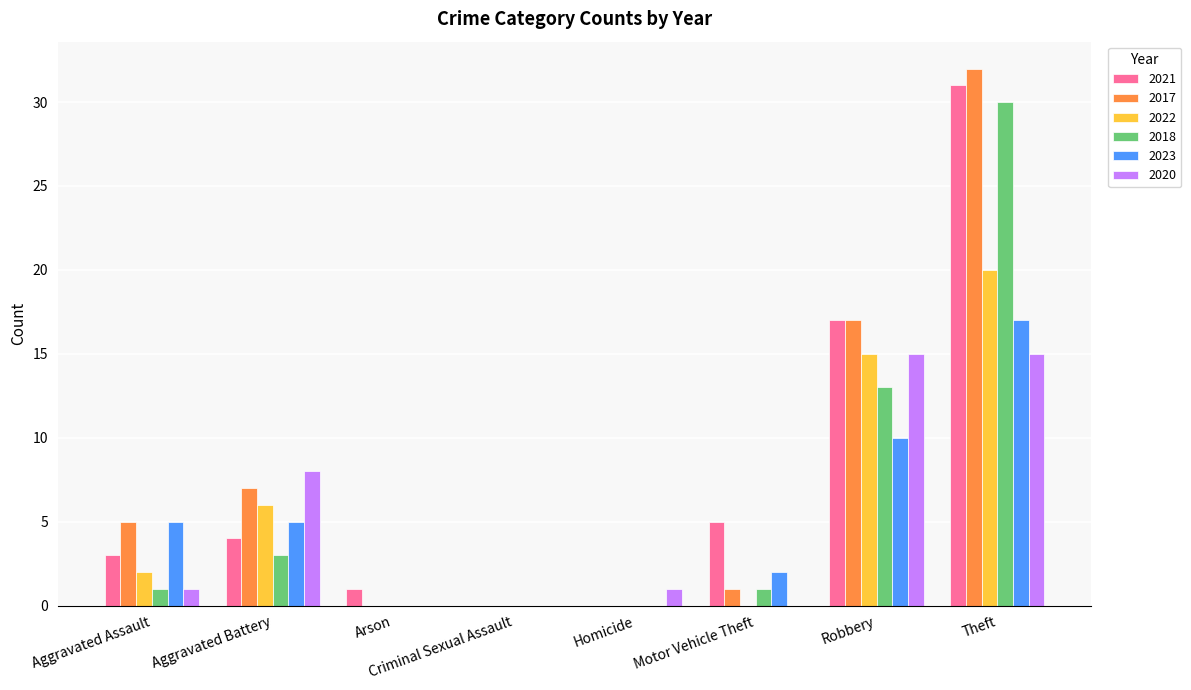

What is the sum of all 2023 values?

39